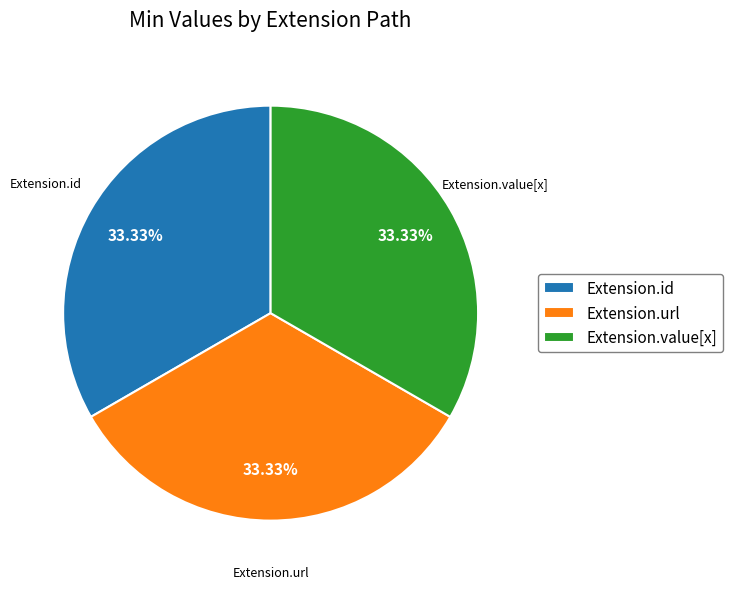

Does any single category account for the majority?

No